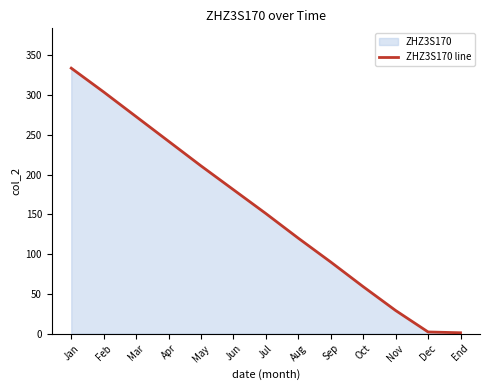

What is the value of the 8th point from the left?

120